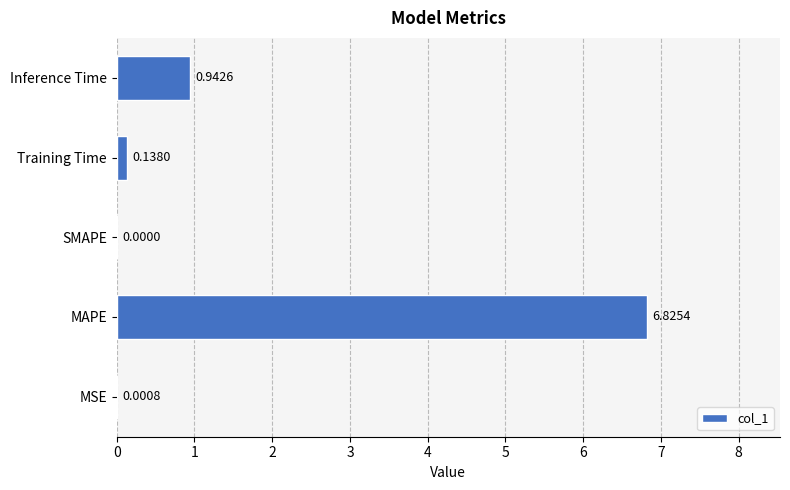

What is the sum of all values?

7.9